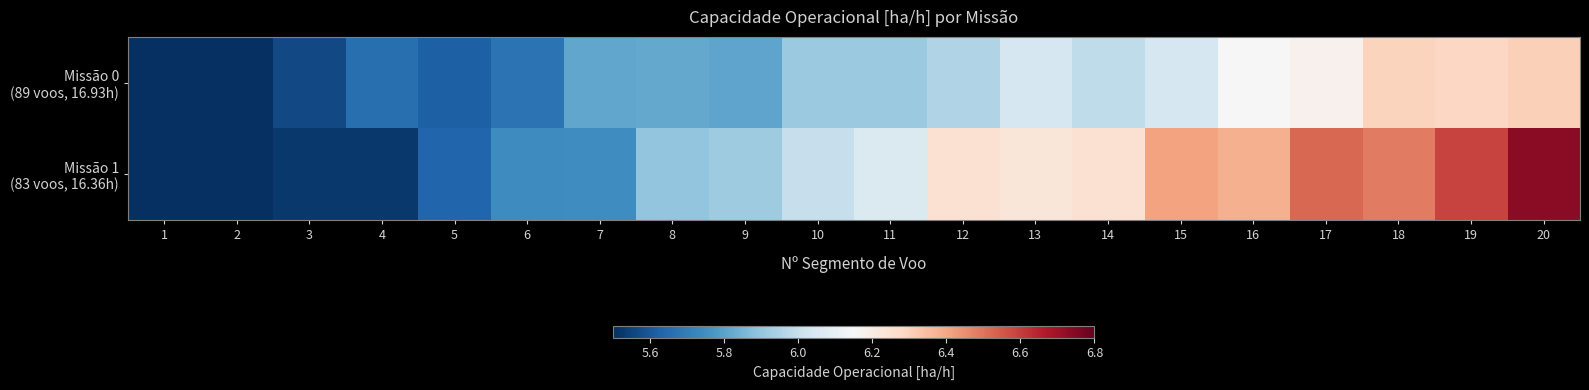

Rank the series at 19 from lowest to highest value.

Missão 0 (89 voos, 16.93h), Missão 1 (83 voos, 16.36h)